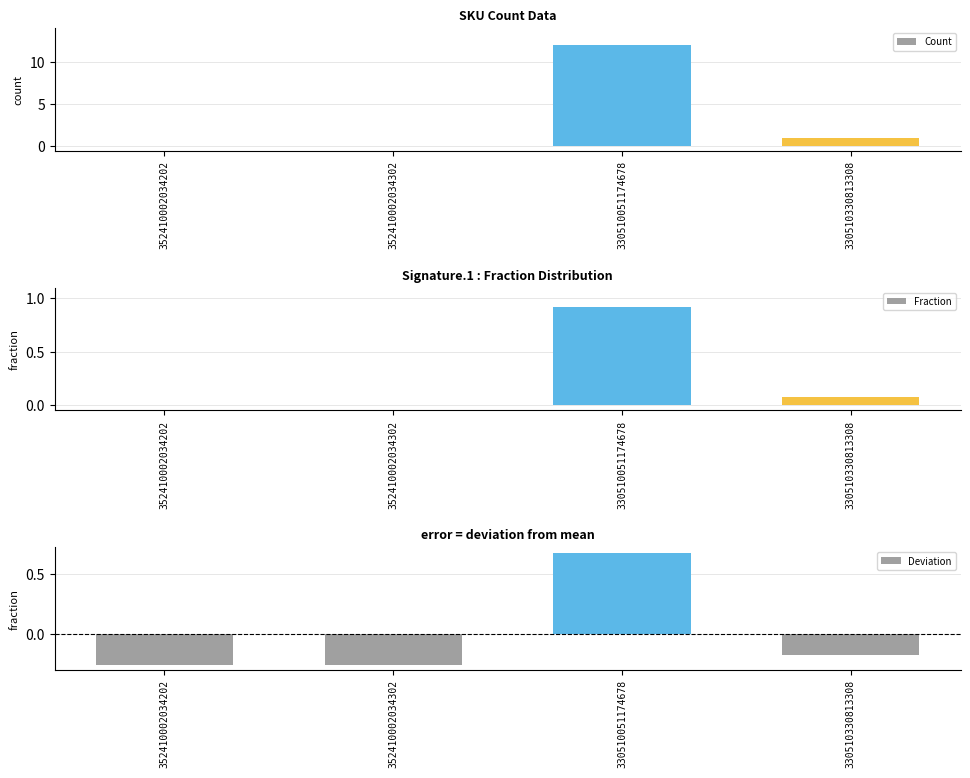

Which category has the highest value in the Deviation series?

330510051174678